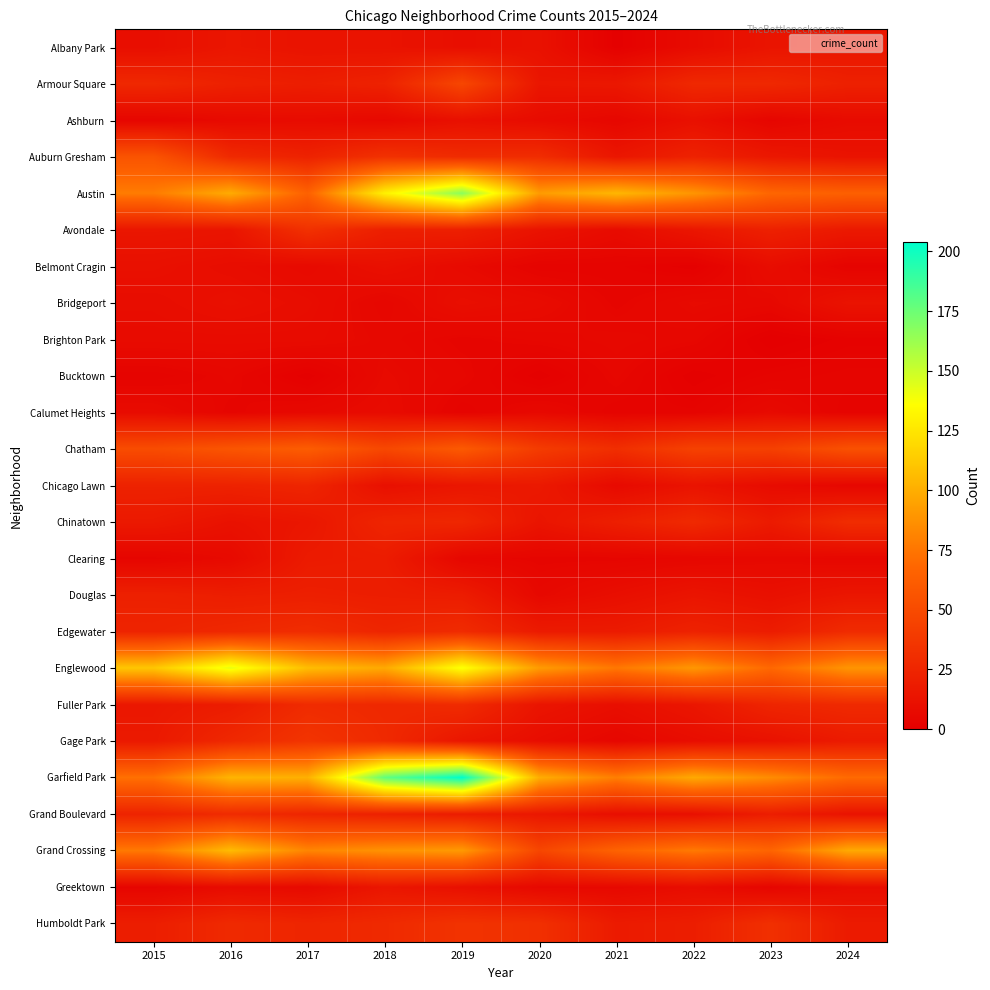

How many data points does each series have?

10